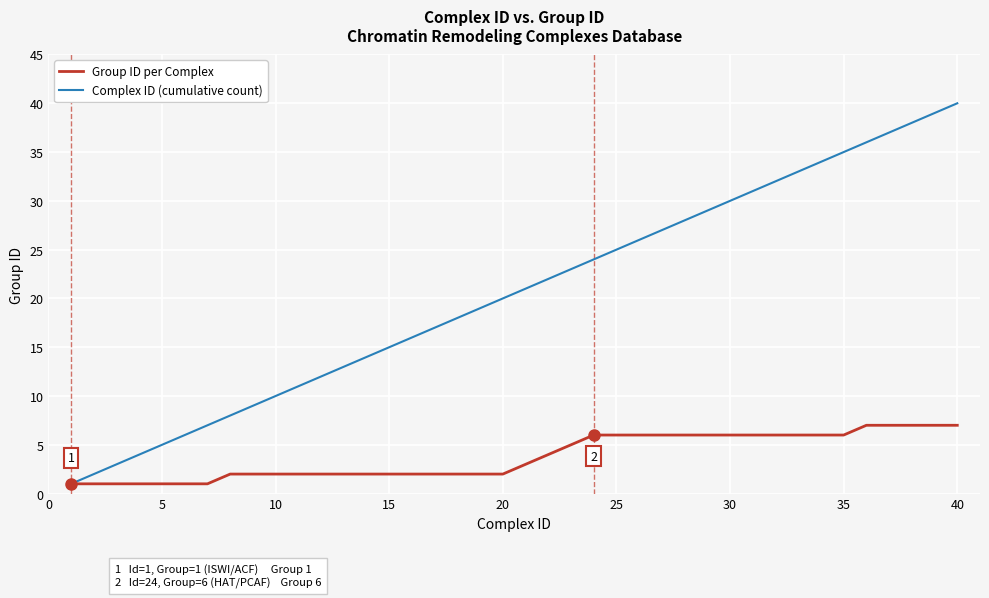

Which series has the largest total across all categories?

Complex ID (cumulative count)